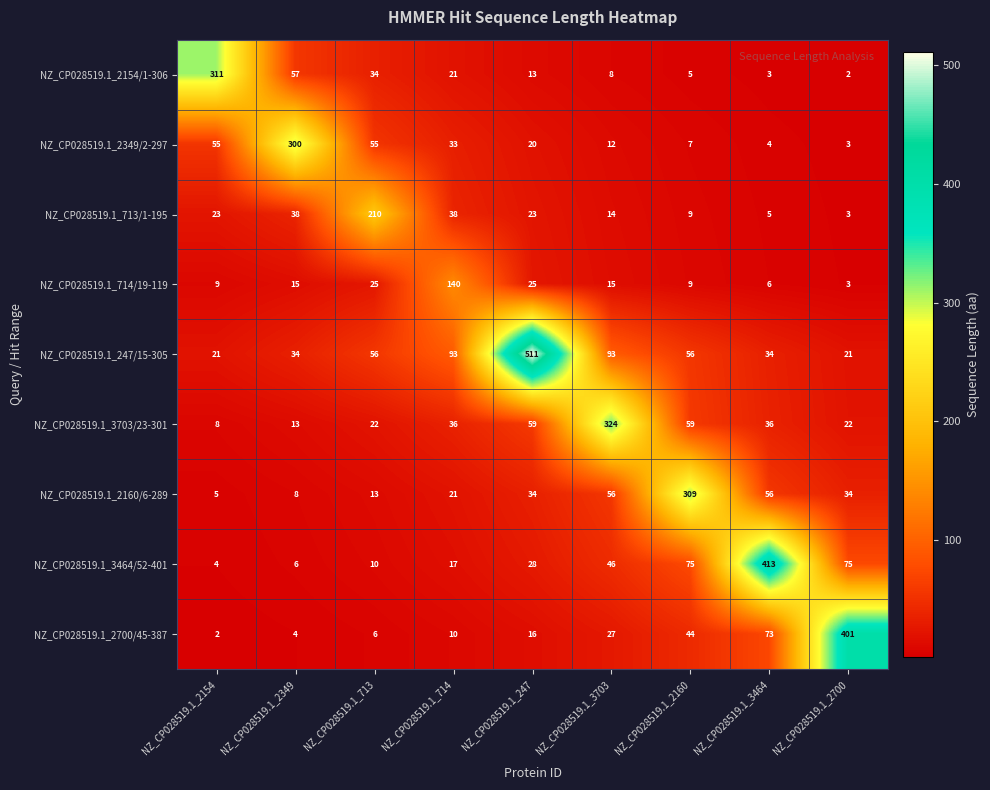

The NZ_CP028519.1_714/19-119 series shows 3 at NZ_CP028519.1_2700. True or false?

True